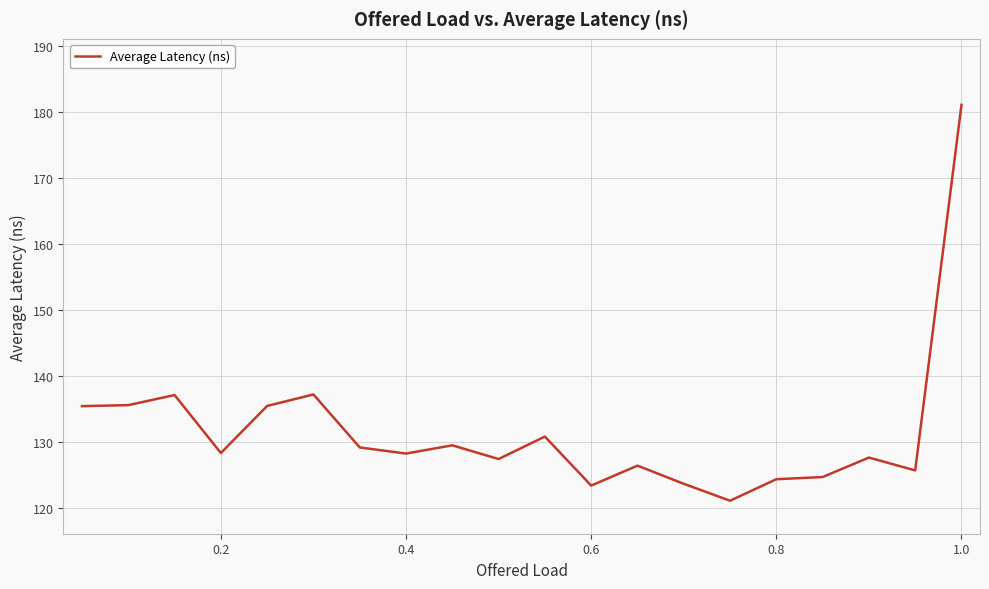

What is the difference between the maximum and minimum values?

60.0